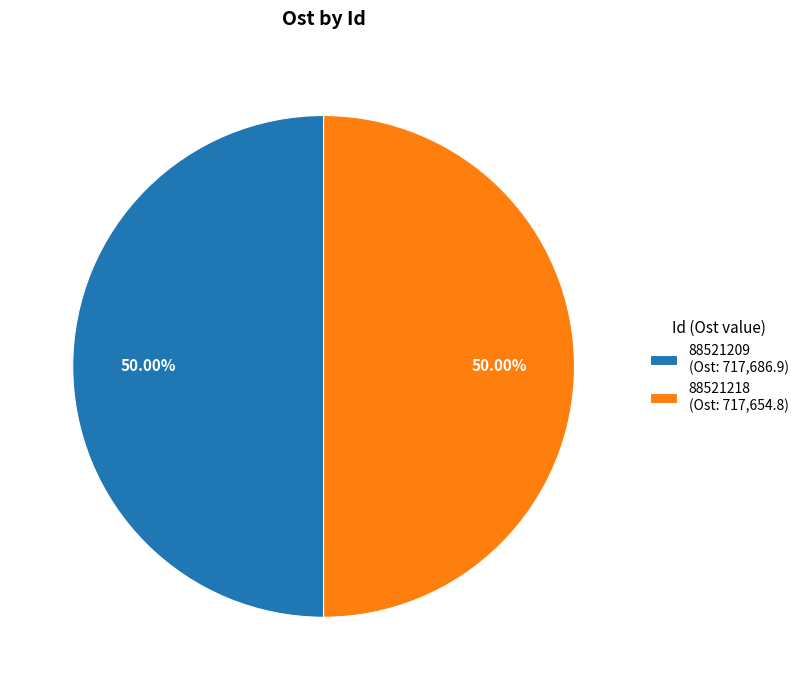

To the nearest percent, what percentage of the pie is 88521209?

50%